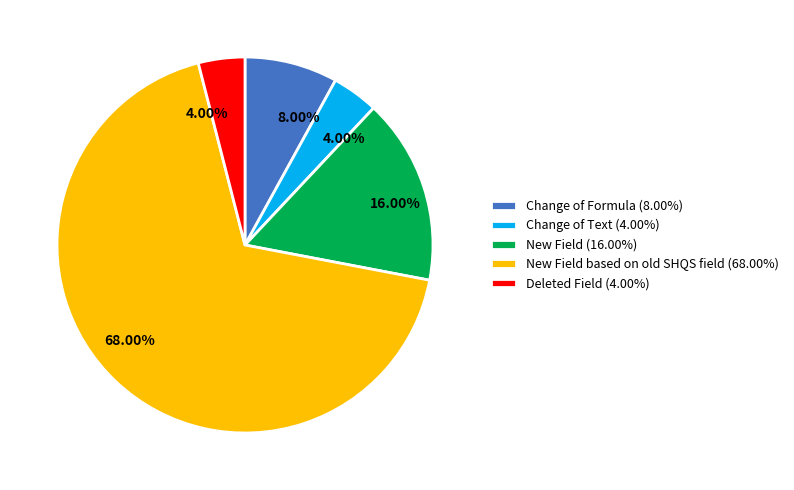

Combined, do New Field (16.00%) and New Field based on old SHQS field (68.00%) account for over 50%?

Yes